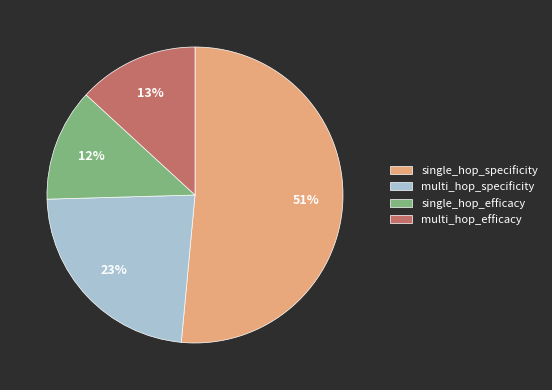

To the nearest percent, what percentage of the pie is multi_hop_efficacy?

13%